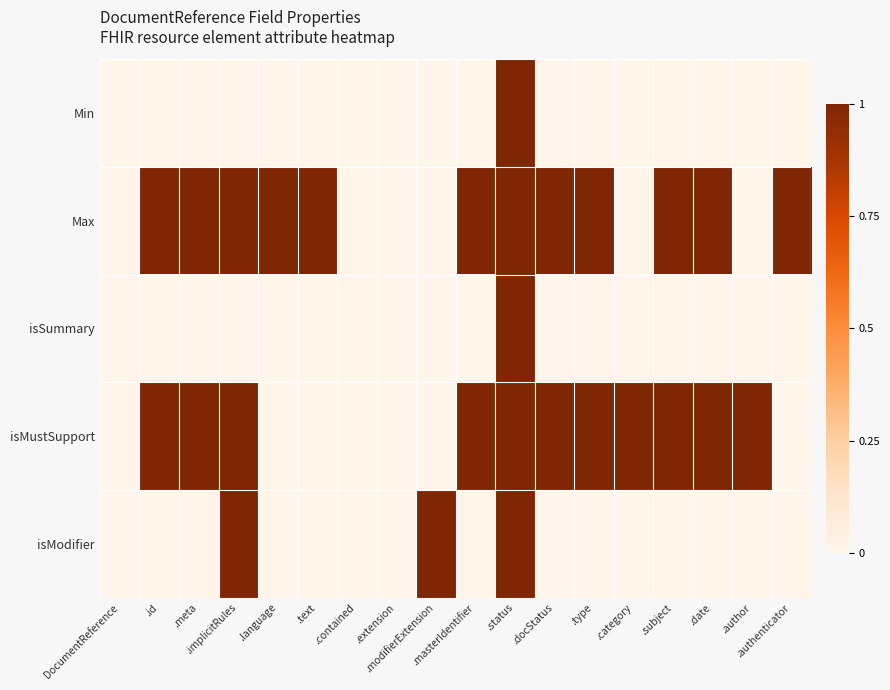

How many series are shown in this chart?

5